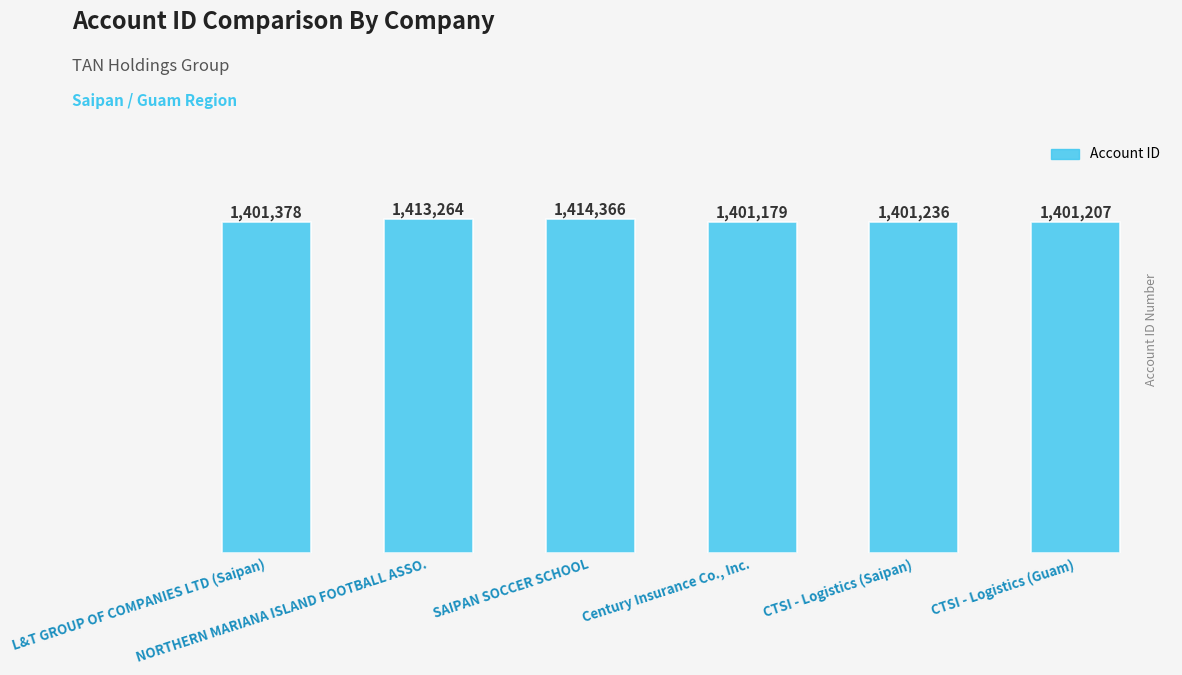

At which label is the value closest to 1407772?

NORTHERN MARIANA ISLAND FOOTBALL ASSO.